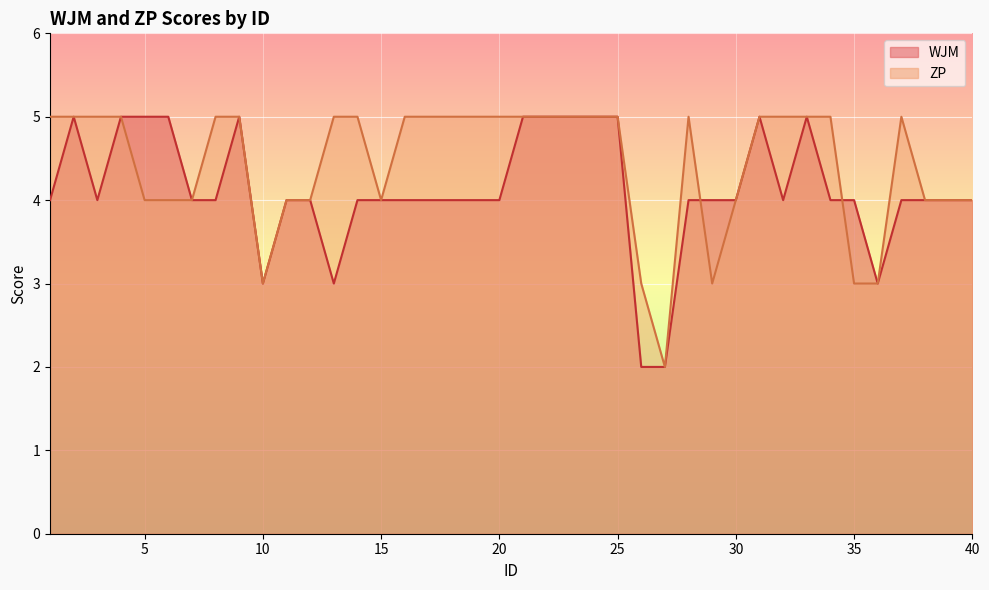

At which category does WJM reach its first local valley?

3